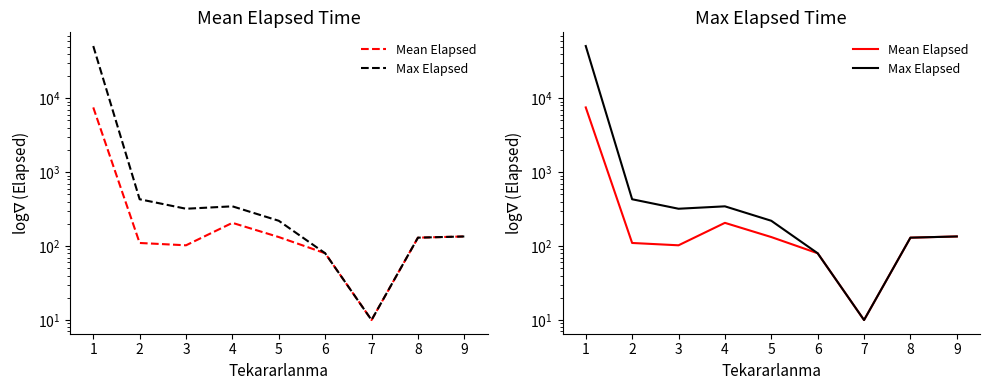

List the series in order of their overall mean, highest first.

Max Elapsed, Mean Elapsed